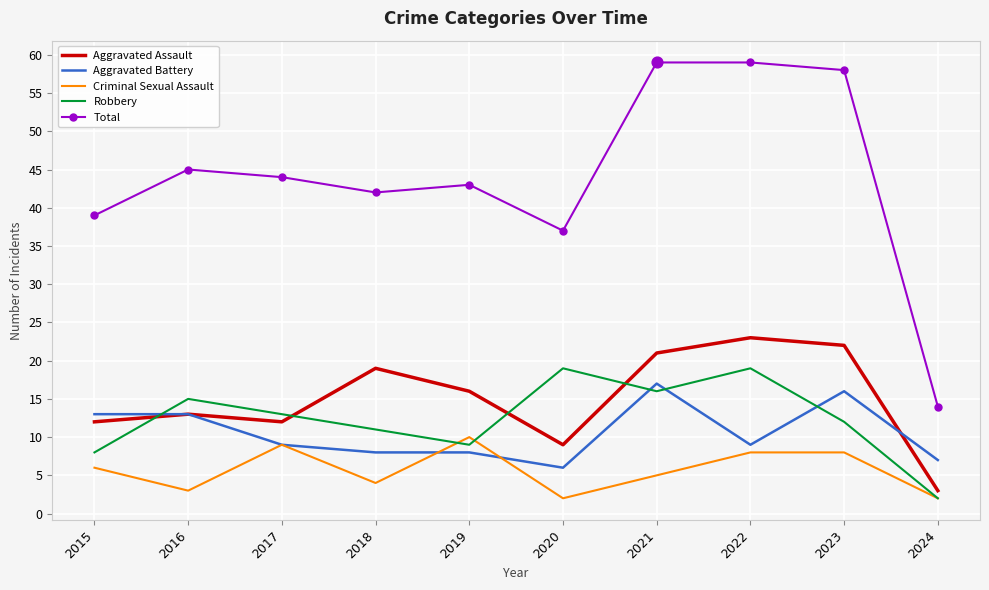

What is the total value across all series at 2020?

73